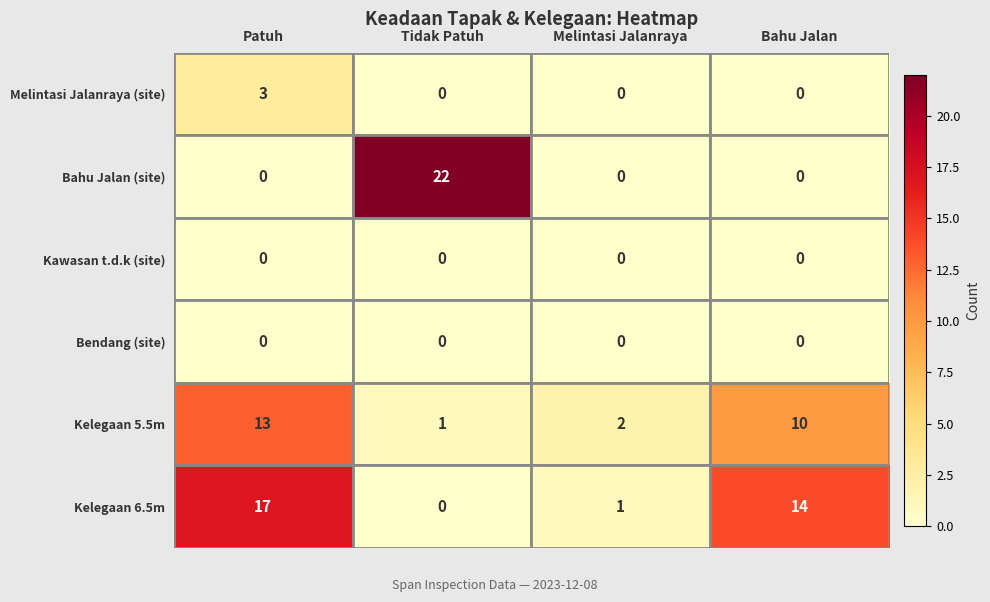

List the labels in order of Kelegaan 6.5m value, smallest first.

Tidak Patuh, Melintasi Jalanraya, Bahu Jalan, Patuh